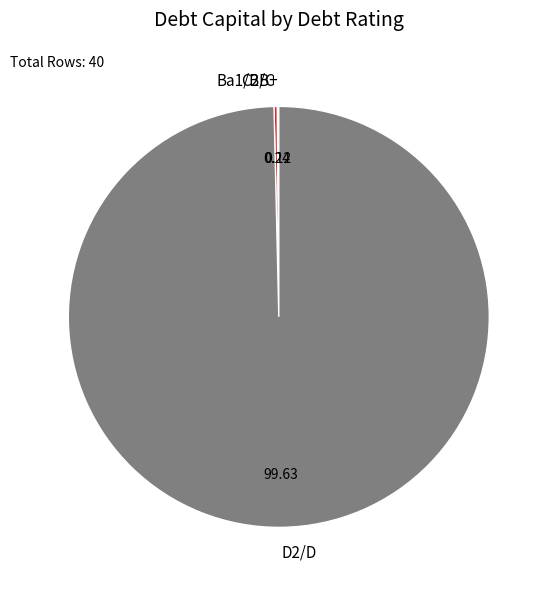

Is there a majority slice in this chart?

Yes